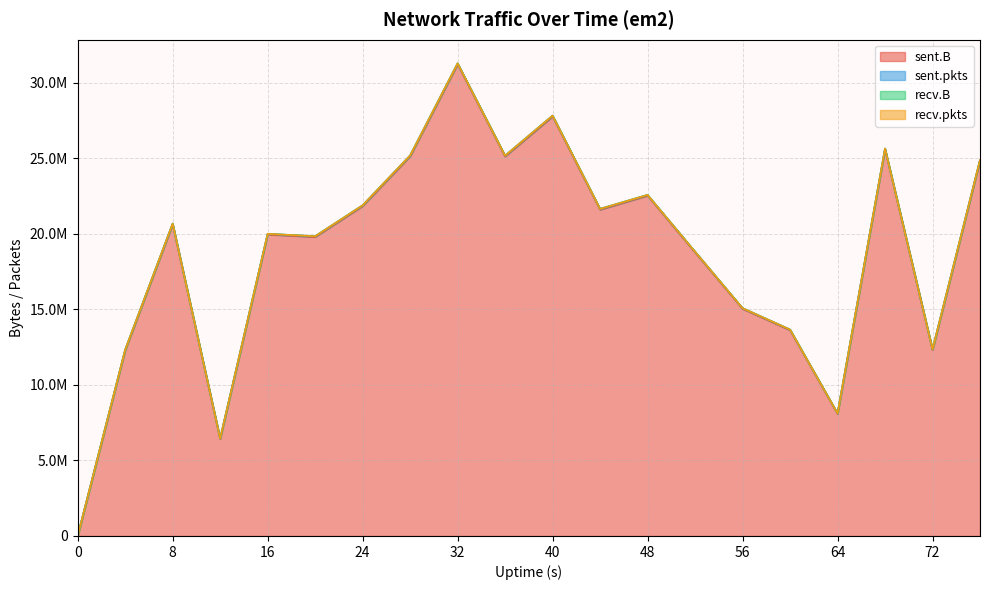

Is the value of recv.B at 14 greater than the value of sent.pkts at 14?

No